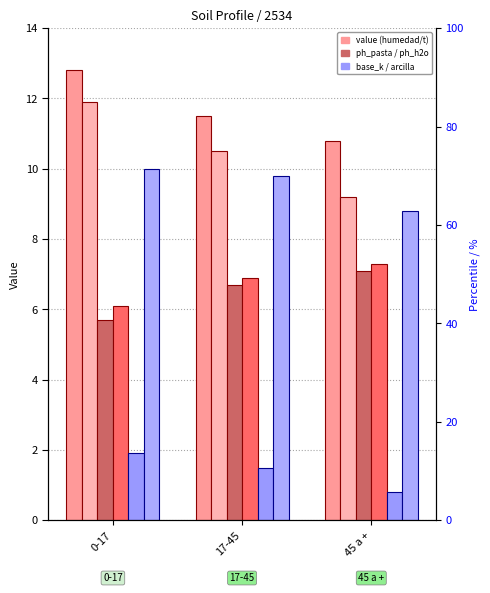

Rank the series at 17-45 from lowest to highest value.

analitico_base_k, analitico_ph_pasta, analitico_ph_h2o, analitico_arcilla, analitico_t, analitico_humedad